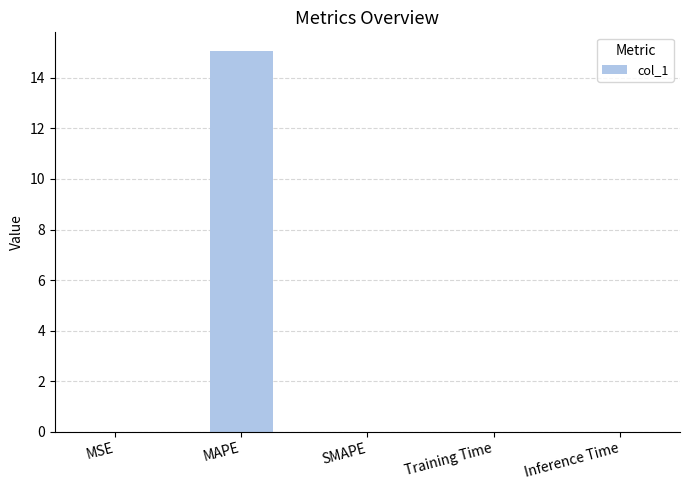

Which has a higher value, SMAPE or MAPE?

MAPE